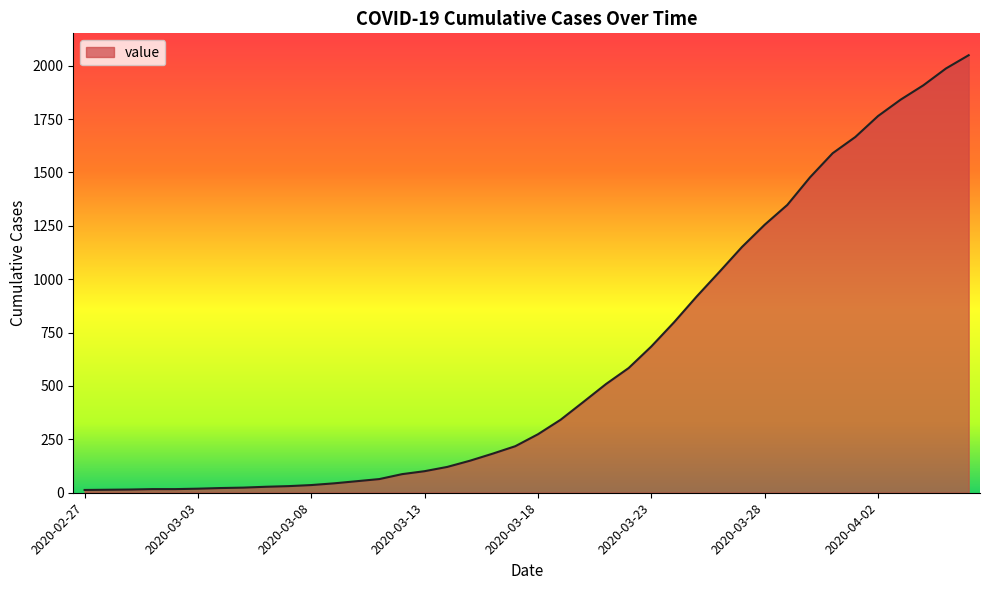

What is the maximum value shown in the chart?

2049